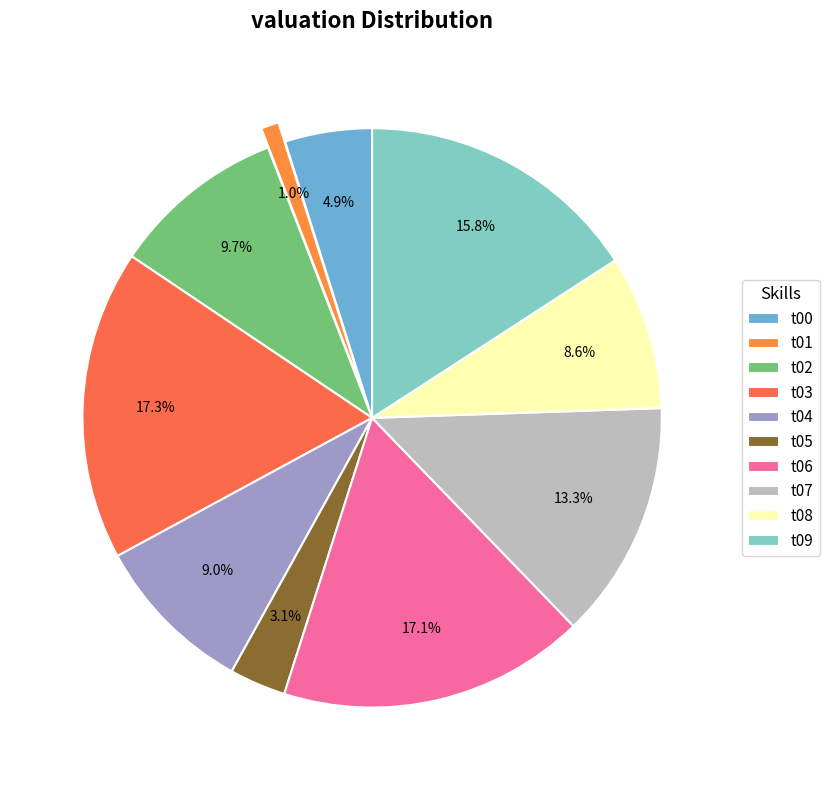

Which slice is the largest?

t03